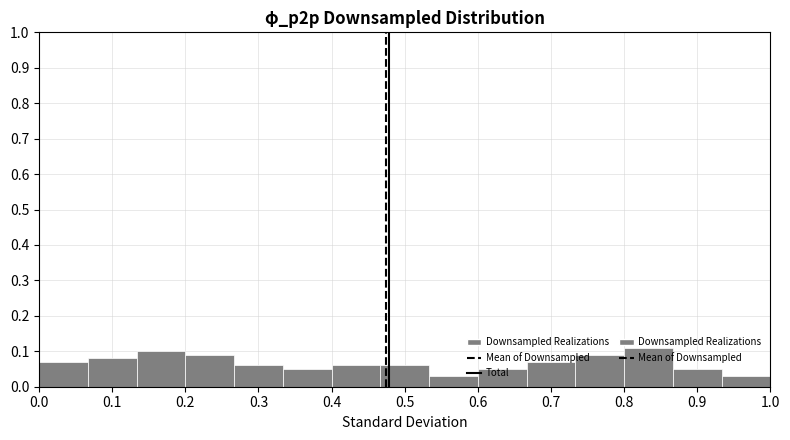

Reading left to right, transcribe this chart: for each bar, give the range it covers on the x-axis and its height. Neither the bar edges nor the heights are printed on the chart, so give them approximately, as read against the axes.

0.00 to 0.07: 0.07
0.07 to 0.13: 0.08
0.13 to 0.20: 0.10
0.20 to 0.27: 0.09
0.27 to 0.33: 0.06
0.33 to 0.40: 0.05
0.40 to 0.47: 0.06
0.47 to 0.53: 0.06
0.53 to 0.60: 0.03
0.60 to 0.67: 0.05
0.67 to 0.73: 0.07
0.73 to 0.80: 0.09
0.80 to 0.87: 0.11
0.87 to 0.93: 0.05
0.93 to 1.00: 0.03